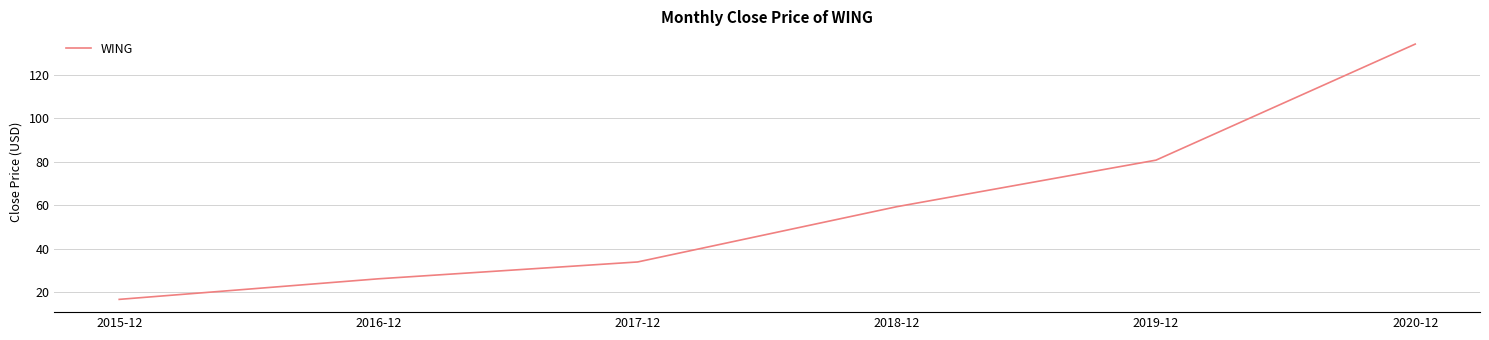

True or false: the data has more than 1 interior local peaks.

False